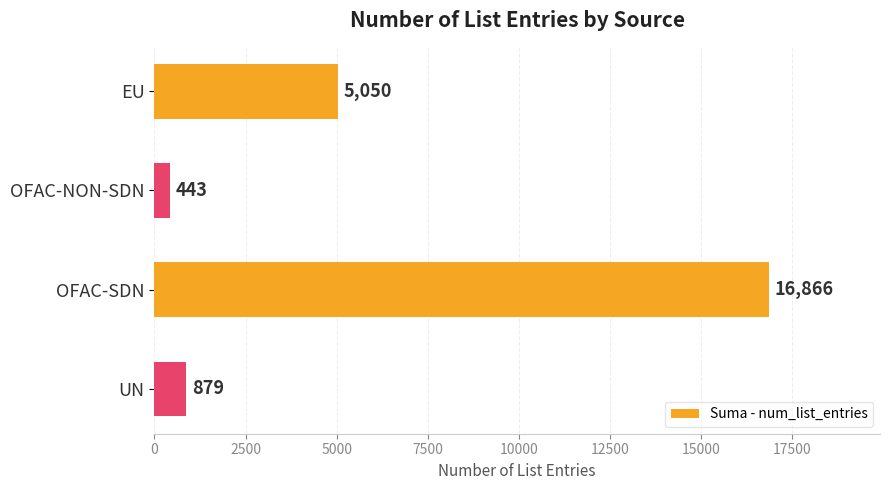

How many distinct data groups are displayed?

1